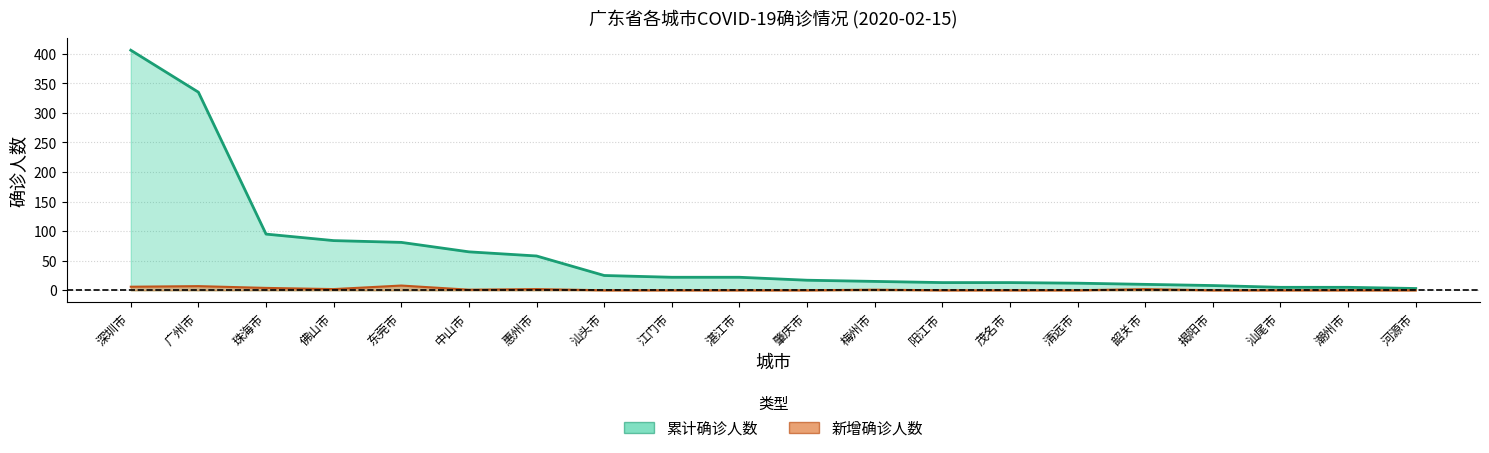

True or false: 新增确诊人数 and 累计确诊人数 intersect in this chart.

False